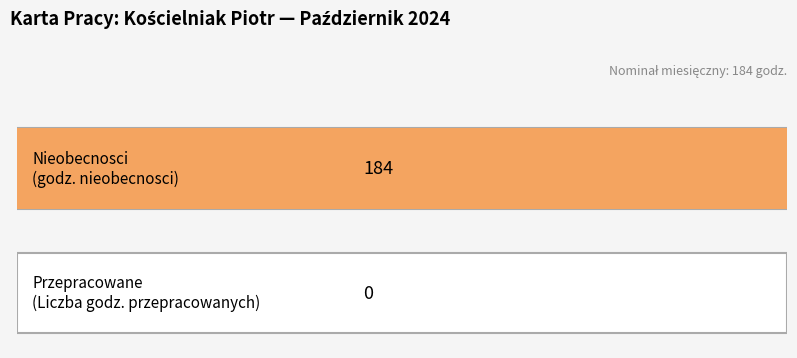

The value of Liczba godz. przepracowanych at 25 is 0. True or false?

True